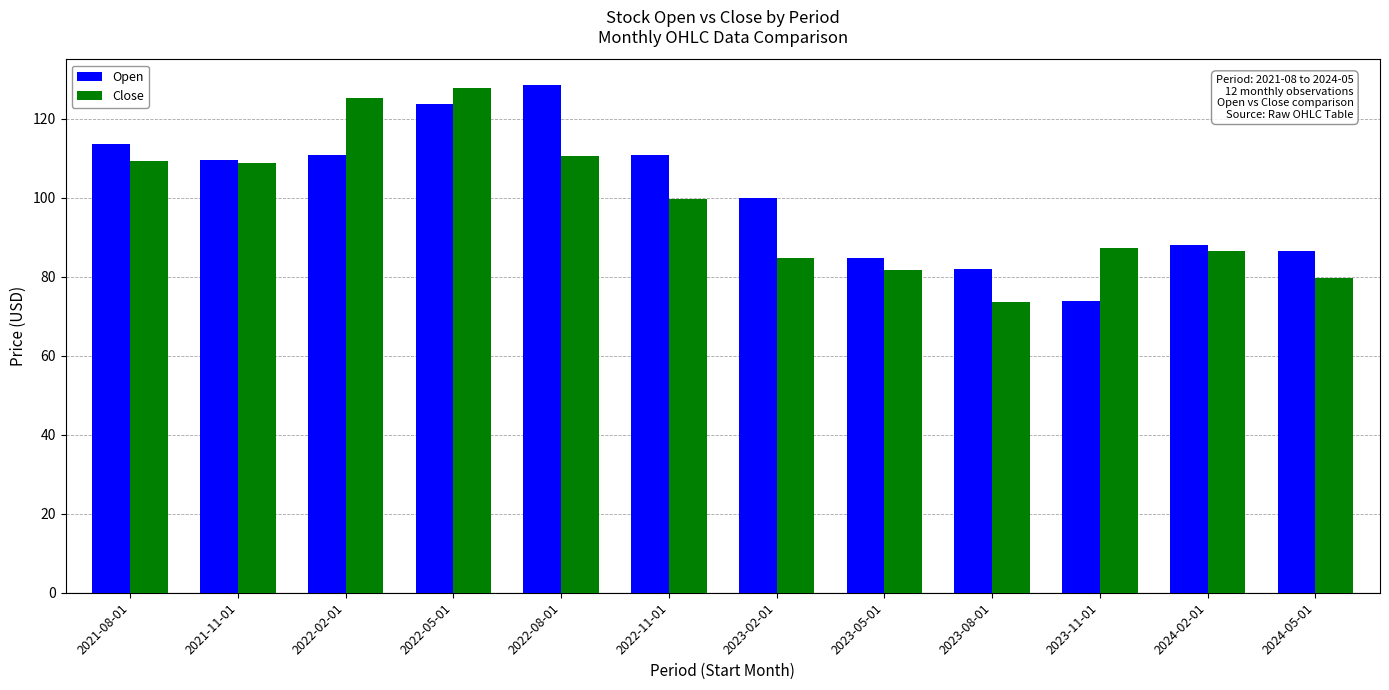

Which category has the highest value in the Close series?

2022-05-01